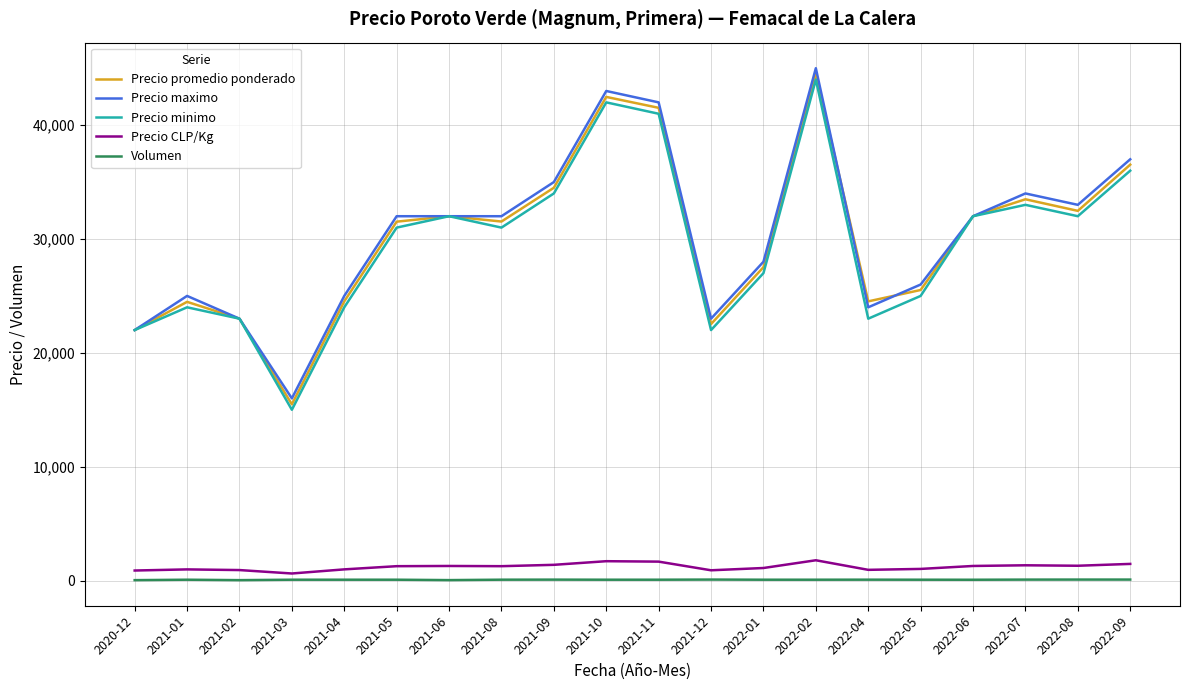

At which label does Precio promedio ponderado first exceed 31533?

2021-06